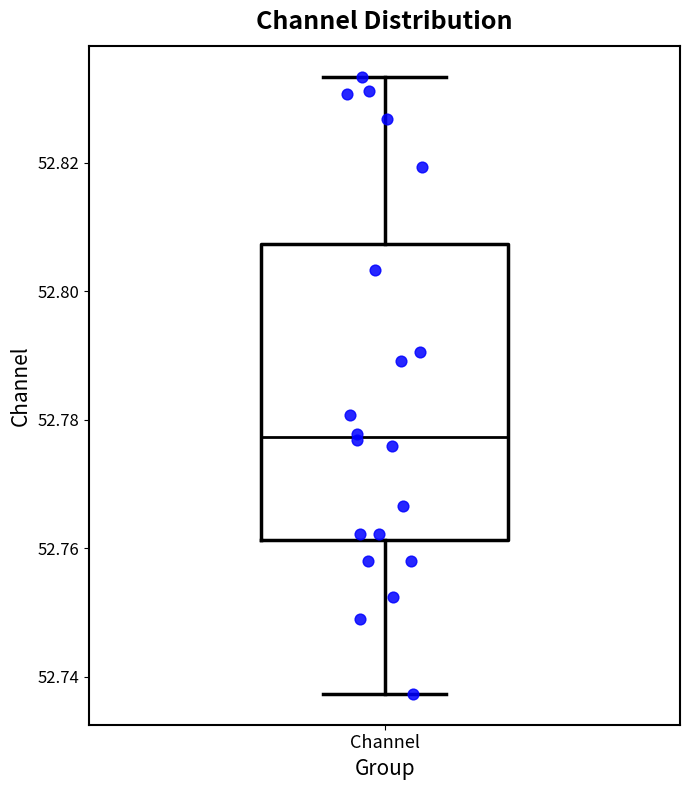

Transcribe this box plot: give where the median line is, the range the box spans, and where the two whiskers end, as read against the y-axis. The values are not printed on the chart, so give them approximately, as read against the axis.

median 52.778, box 52.762 to 52.808, whiskers 52.738 to 52.834